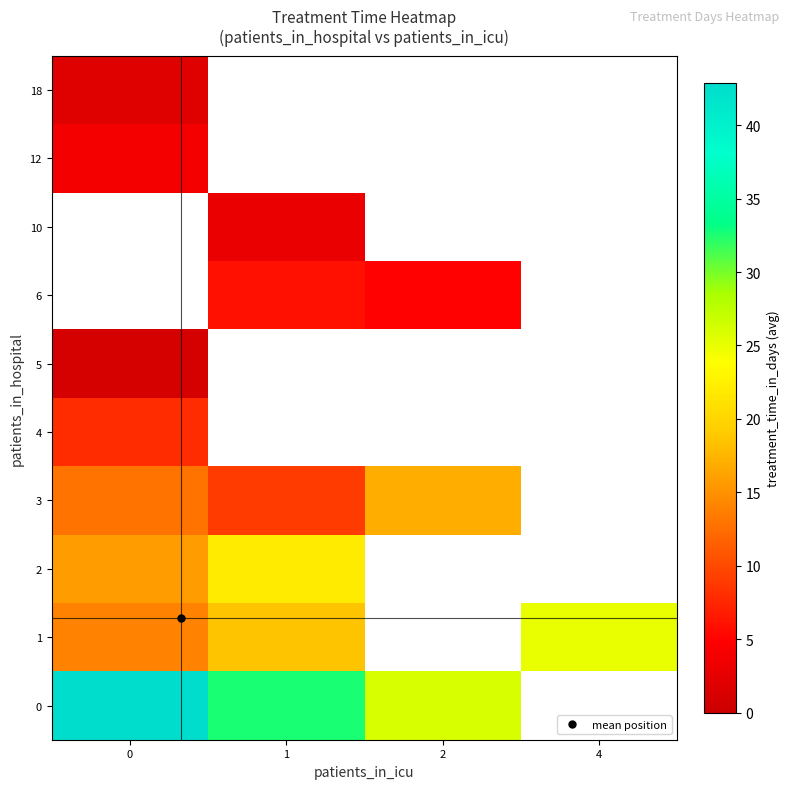

What is the minimum value for 1?

14.0